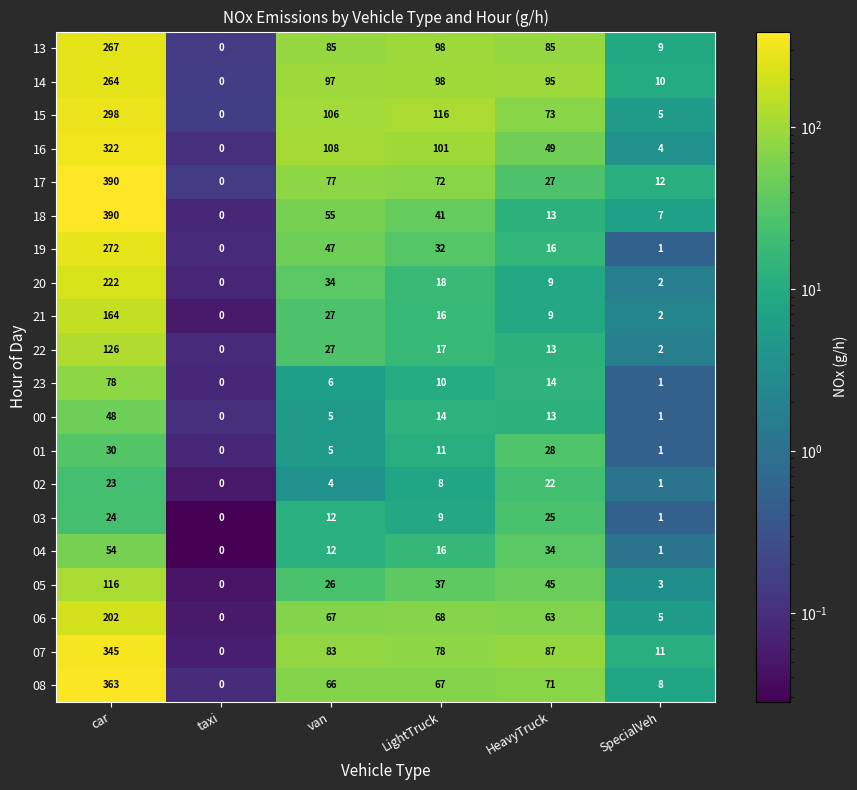

Is it true that 23 equals 49 at taxi?

False